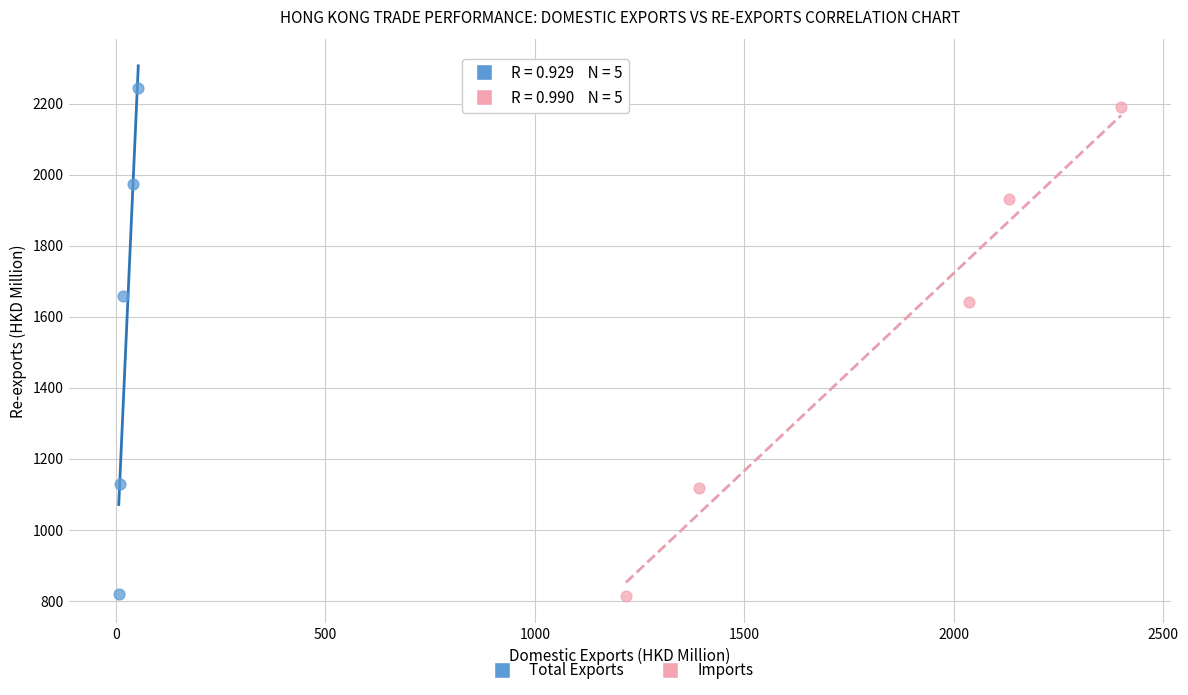

Which series has the largest Y range (max minus min)?

Total Exports